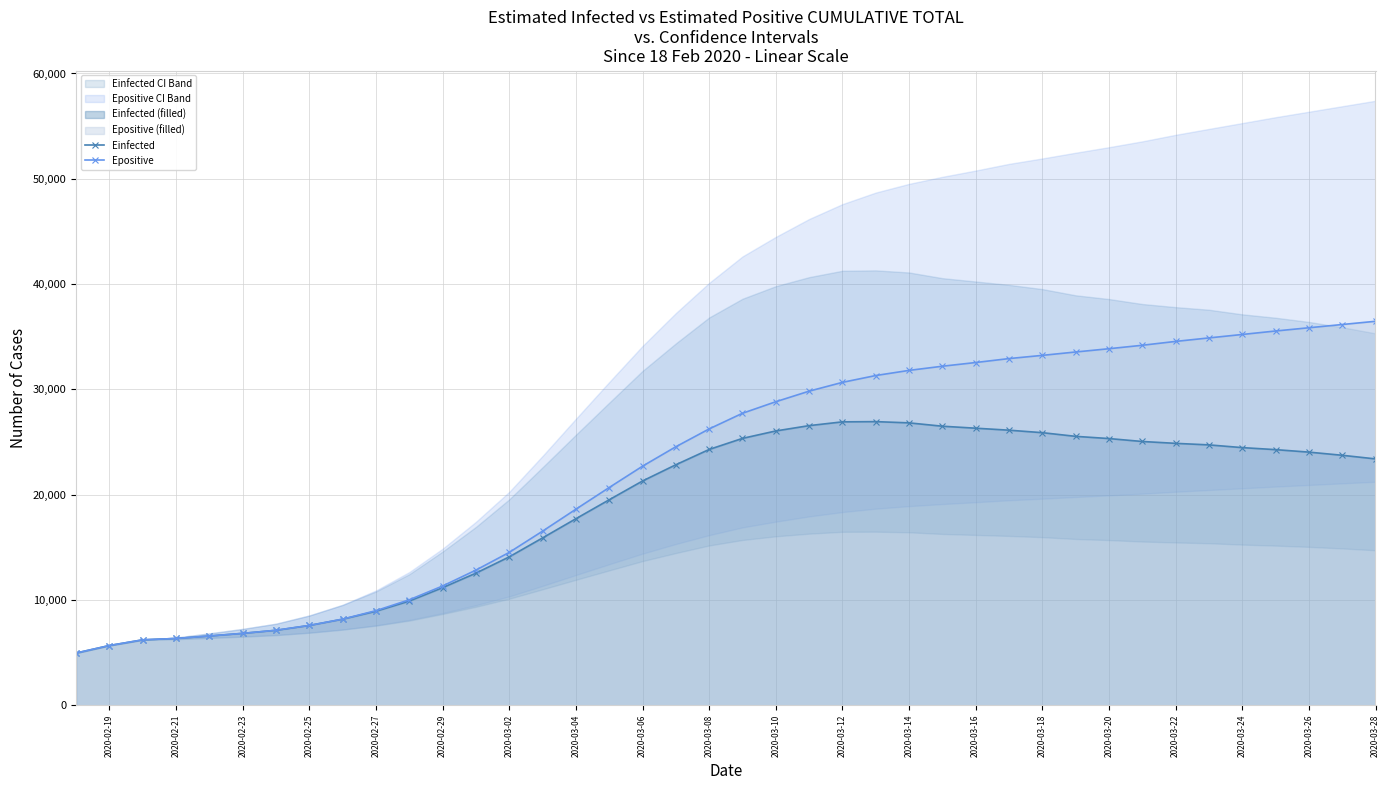

The value of Epositive at 2020-03-12 is 30664.2. True or false?

True